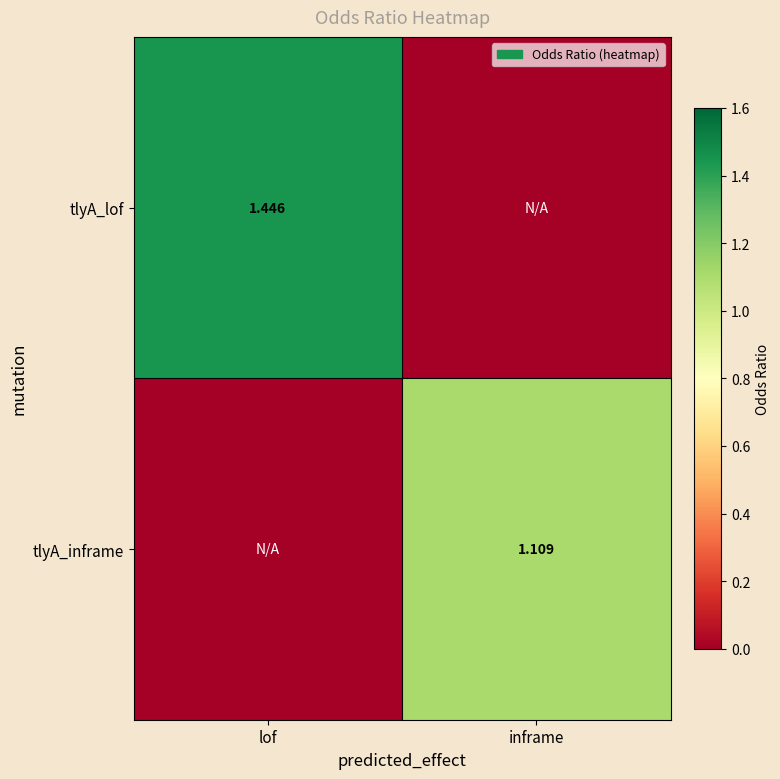

What is the highest value of the tlyA_lof series?

1.4